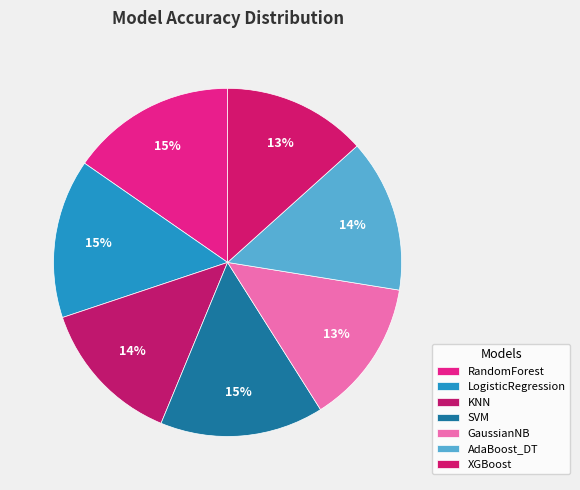

How many slices are in this pie chart?

7